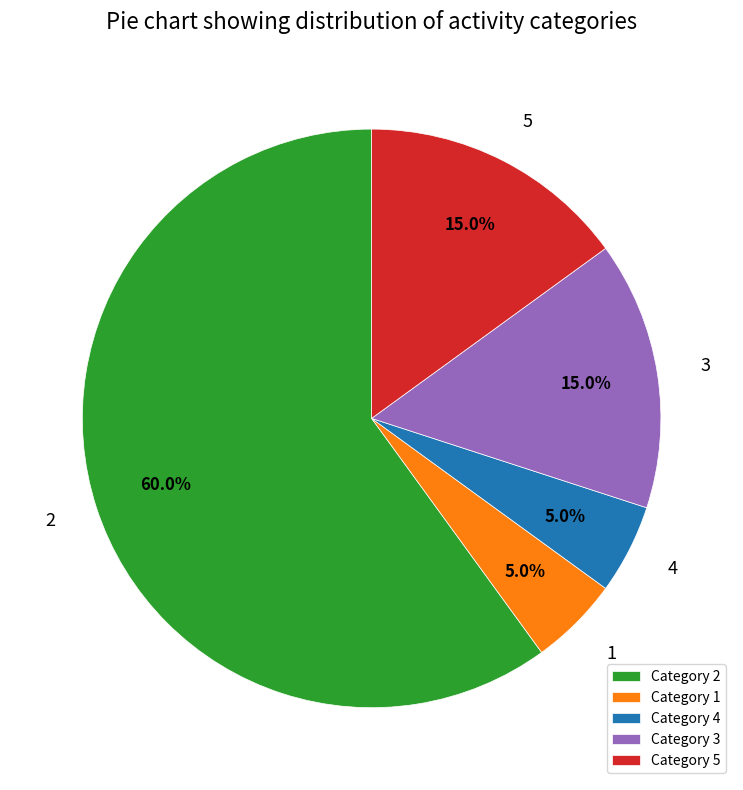

Which category has the biggest portion of the pie?

2